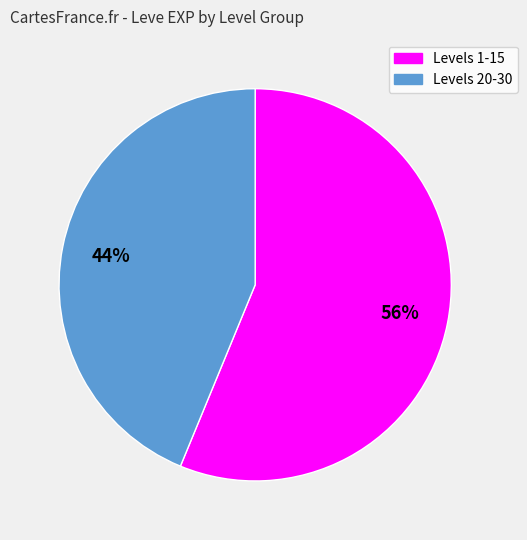

Rank the categories by value from highest to lowest.

Levels 1-15, Levels 20-30